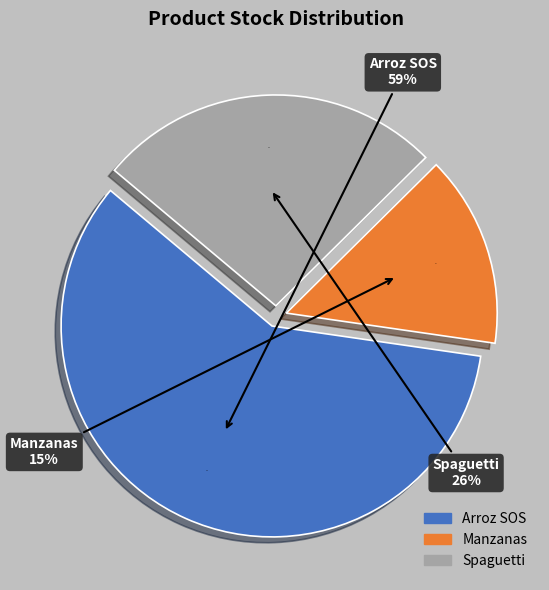

Count the number of slices in the pie.

3